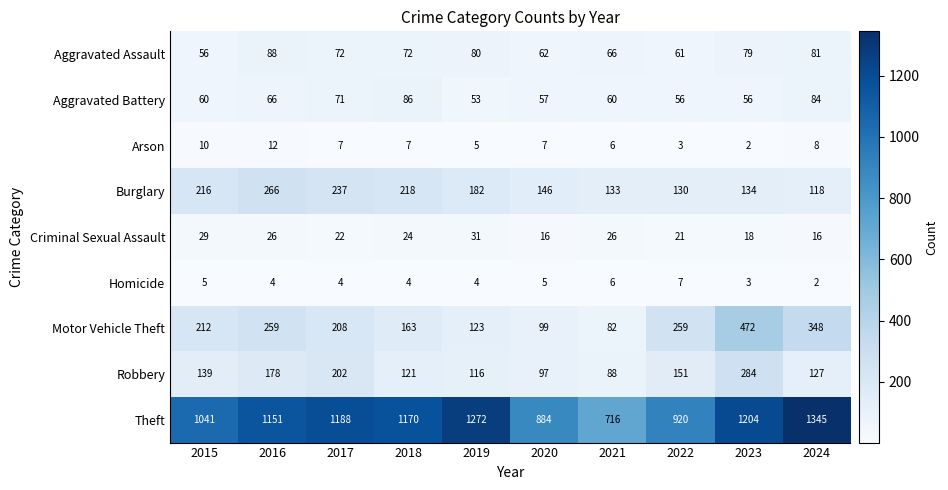

True or false: Criminal Sexual Assault has a value of 21 at 2022.

True